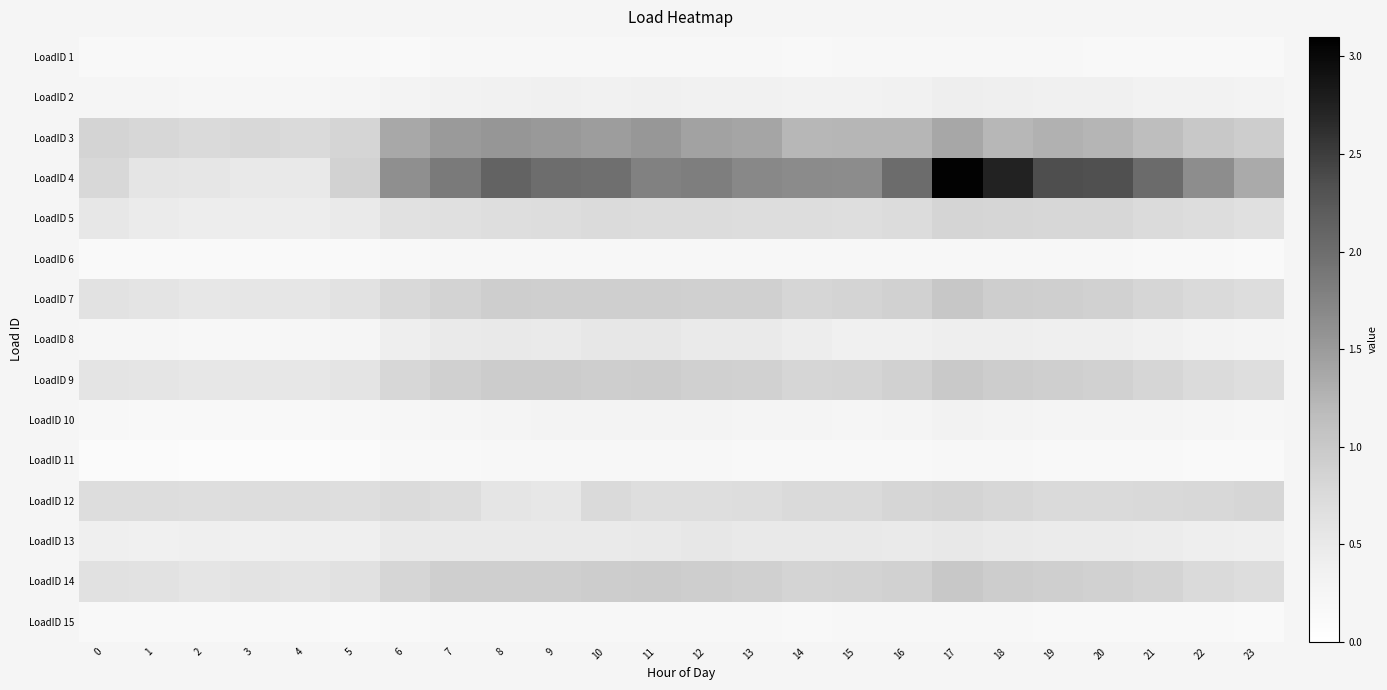

Which category has the lowest value across all series?

2